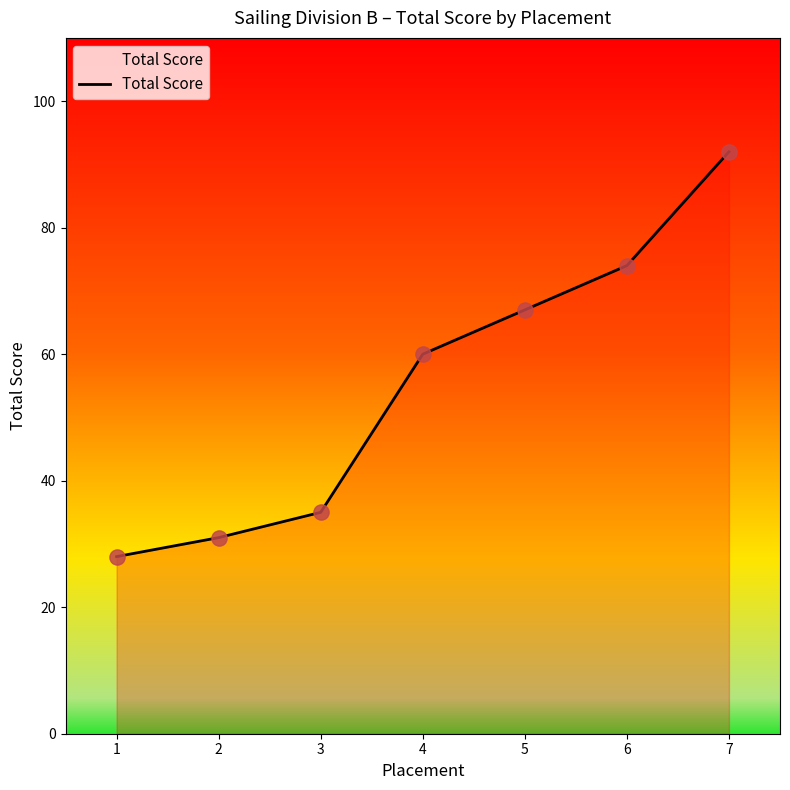

Approximately how many times larger is the value at 6 compared to 1?

2.6